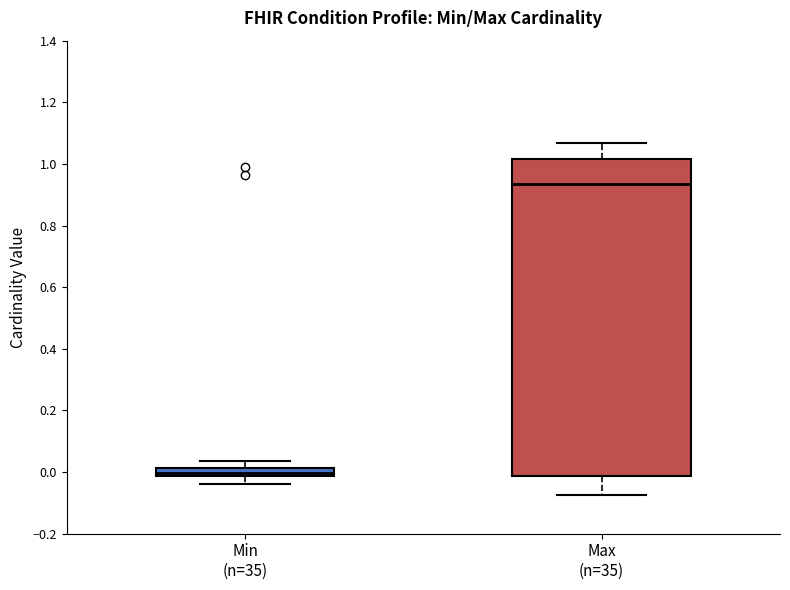

Comparing the boxes themselves (not the whiskers), which one is the tallest?

Max (n=35)